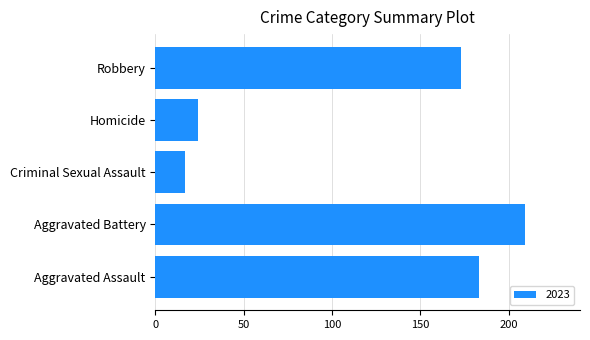

What is the change in value from Aggravated Assault to Robbery?

-10